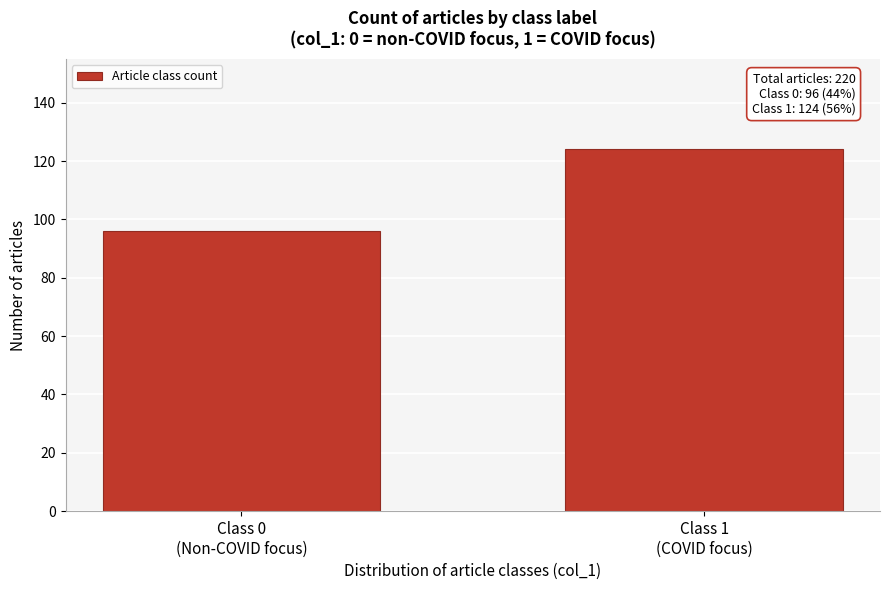

Reading left to right, what are all the values shown in this chart?

96	124